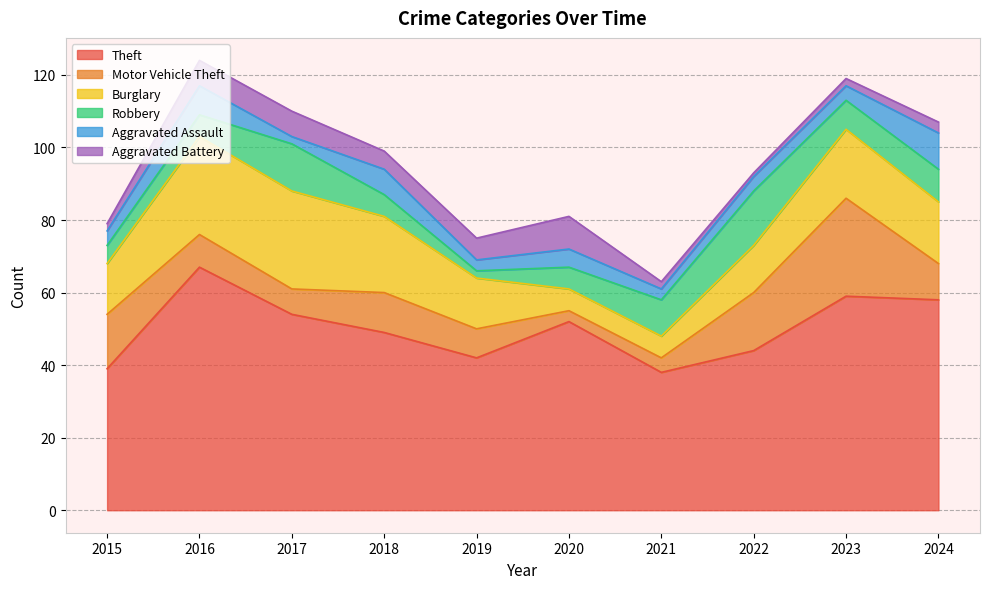

Reading right to left, what are all the values shown in this chart?

Theft: 58	59	44	38	52	42	49	54	67	39
Motor Vehicle Theft: 10	27	16	4	3	8	11	7	9	15
Burglary: 17	19	13	6	6	14	21	27	27	14
Robbery: 9	8	15	10	6	2	6	13	6	5
Aggravated Assault: 10	4	4	3	5	3	7	2	8	4
Aggravated Battery: 3	2	1	2	9	6	5	7	7	2